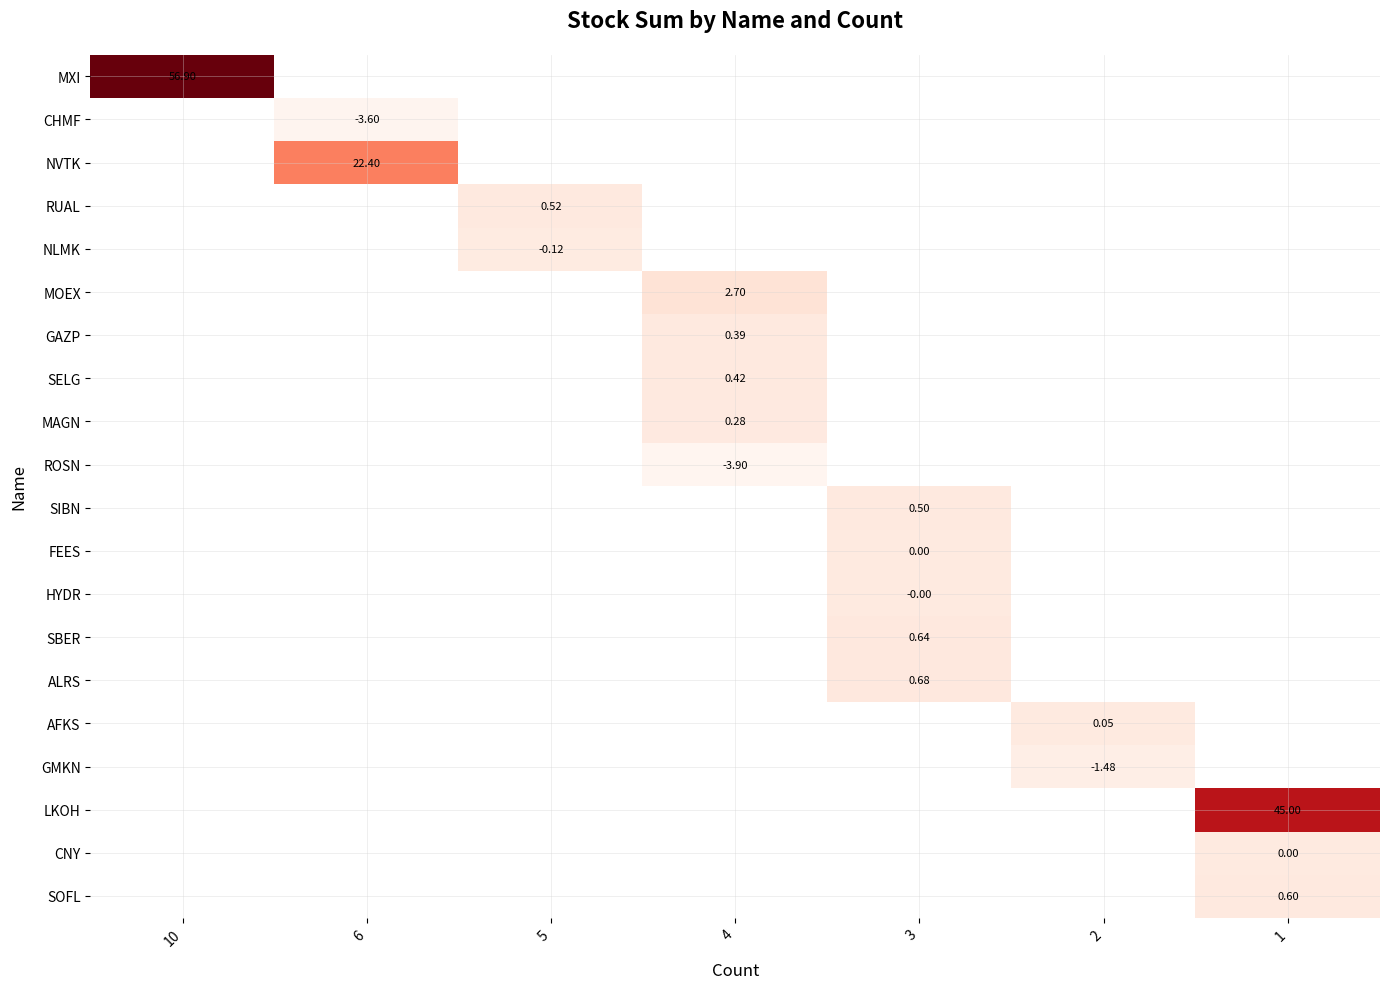

What is the minimum value shown in the chart?

-3.9